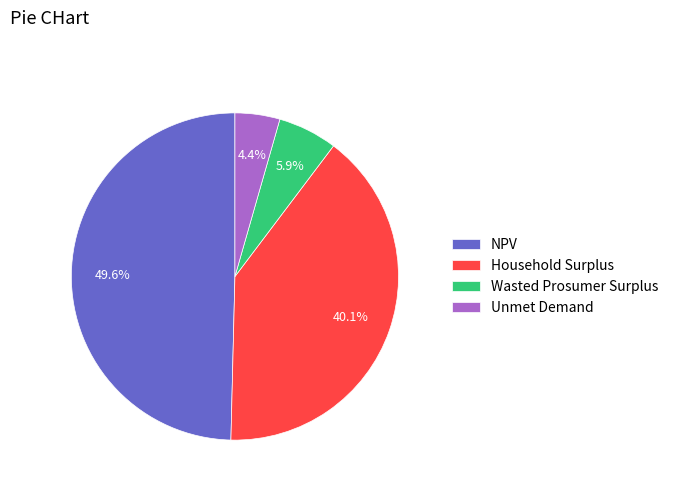

Does Wasted Prosumer Surplus account for over 50% of the chart?

No